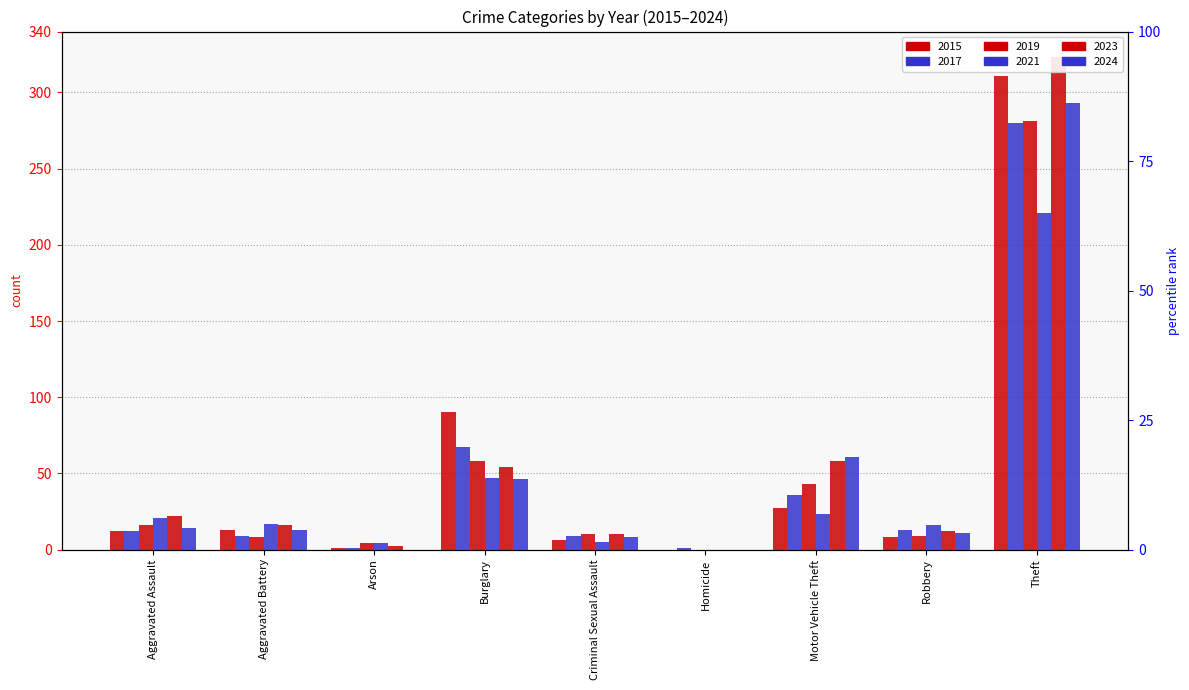

Between Aggravated Assault and Robbery, which is larger?

Aggravated Assault